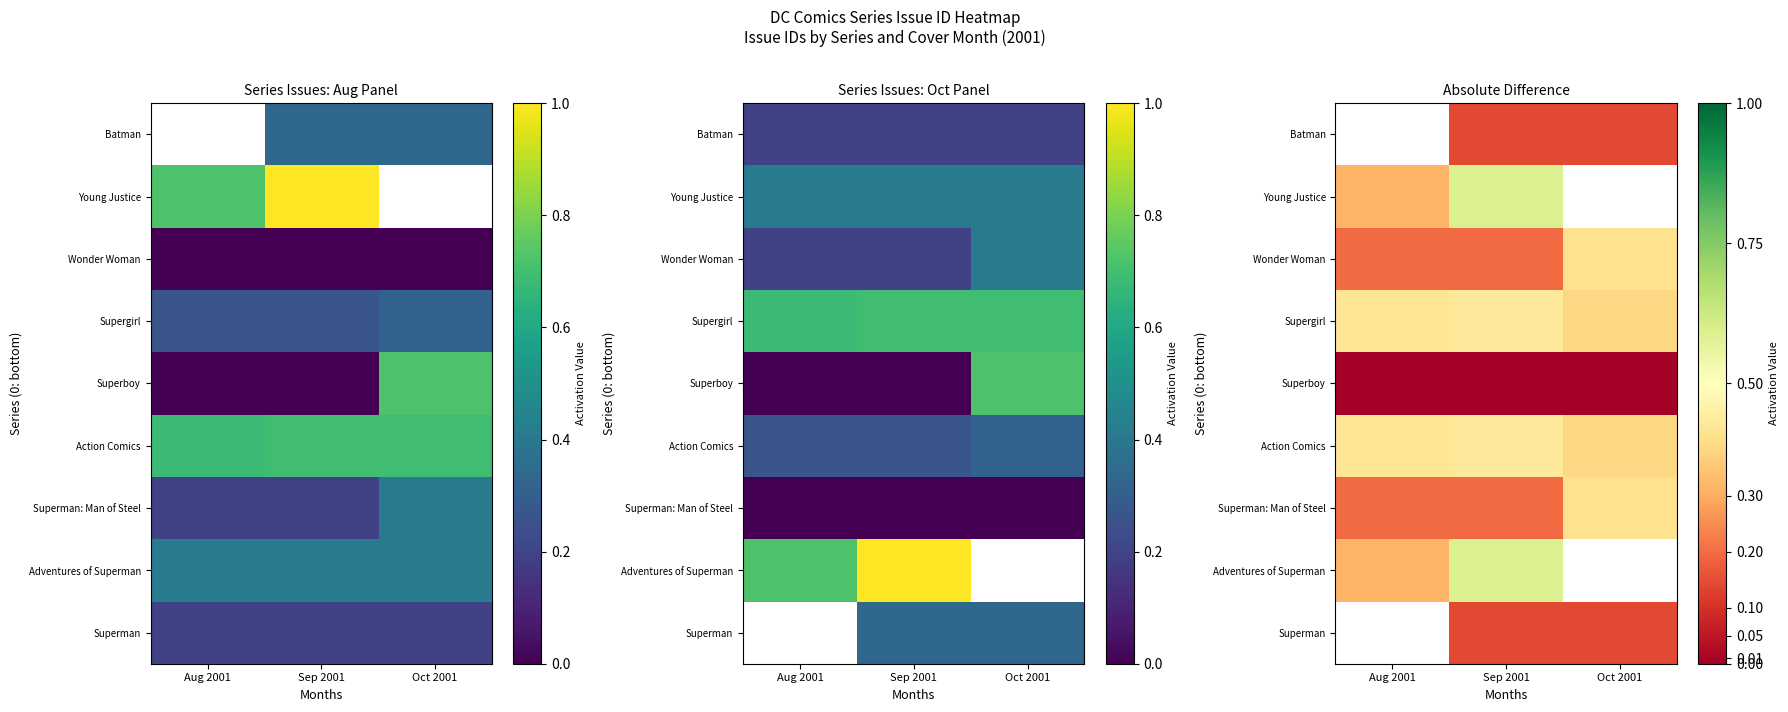

At Aug 2001, list the series in order from largest to smallest.

Superman, Action Comics, Supergirl, Adventures of Superman, Young Justice, Superman: Man of Steel, Superboy, Batman, Wonder Woman